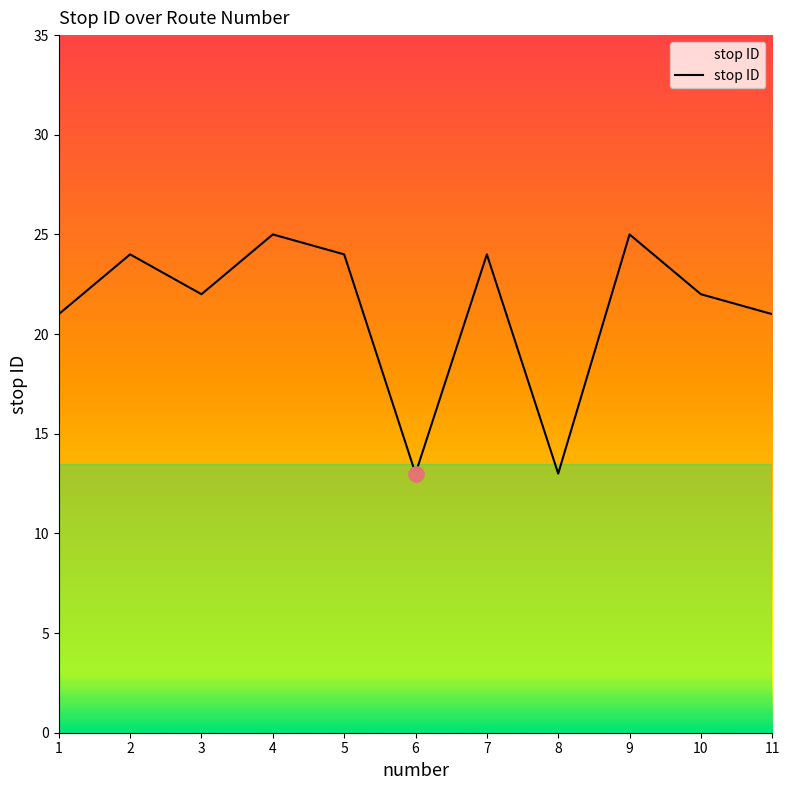

What is the change in value from 1 to 10?

+1